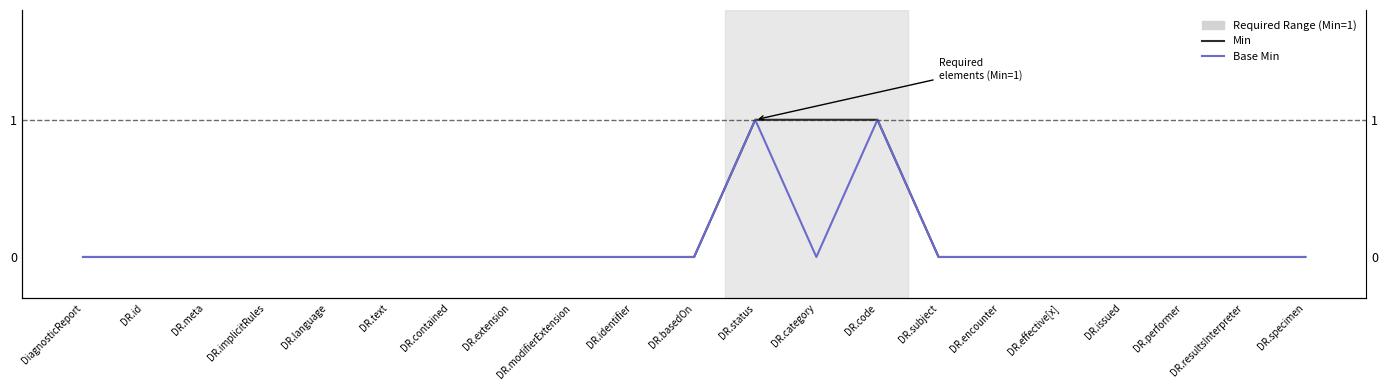

Which series changed the most between DR.language and DR.code?

Min